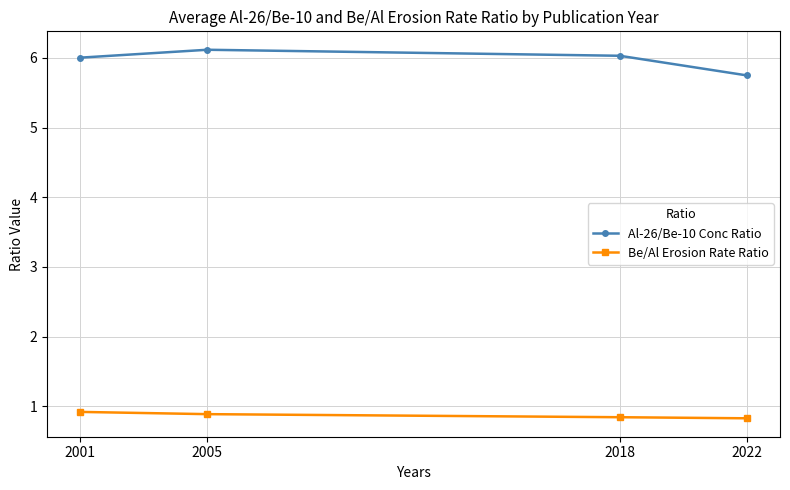

Which series has the largest total across all categories?

Al-26/Be-10 Conc Ratio